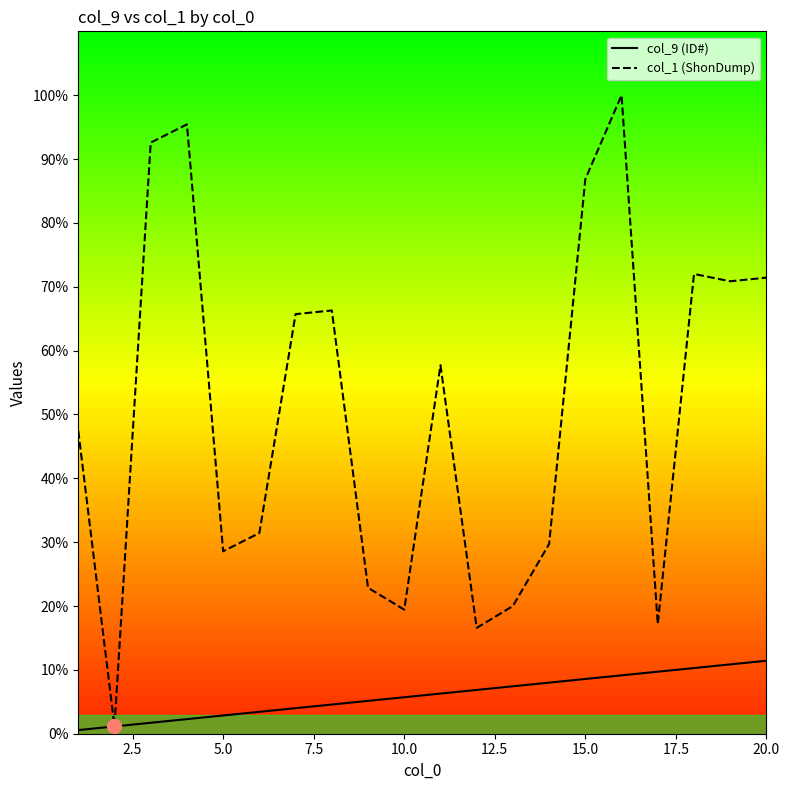

What is the sum of all col_9 (ID#) values?

210